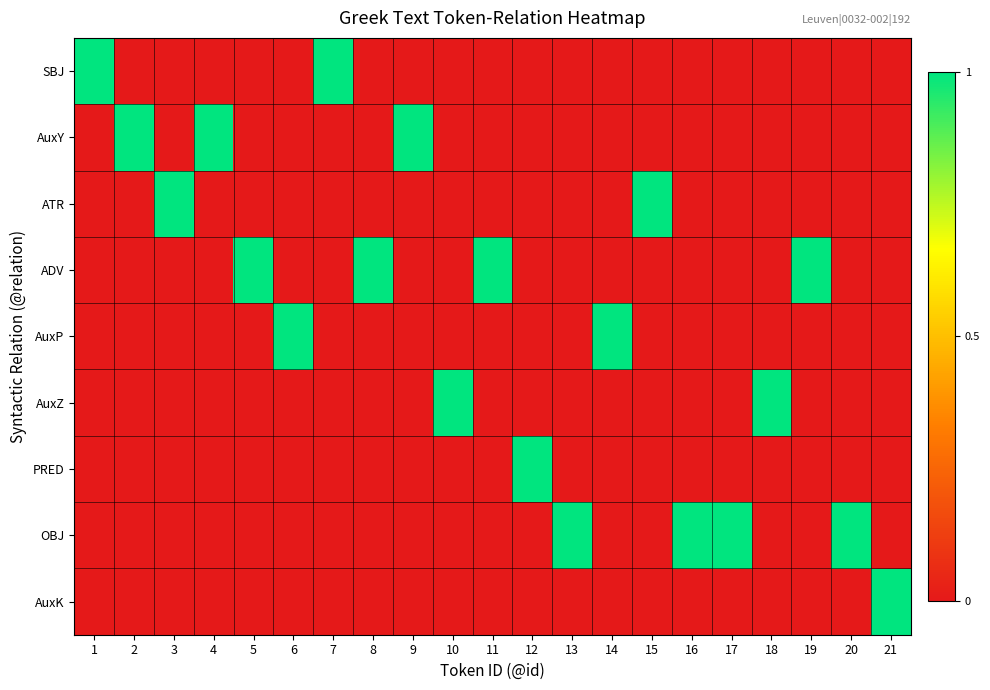

Which series has the largest total across all categories?

ADV